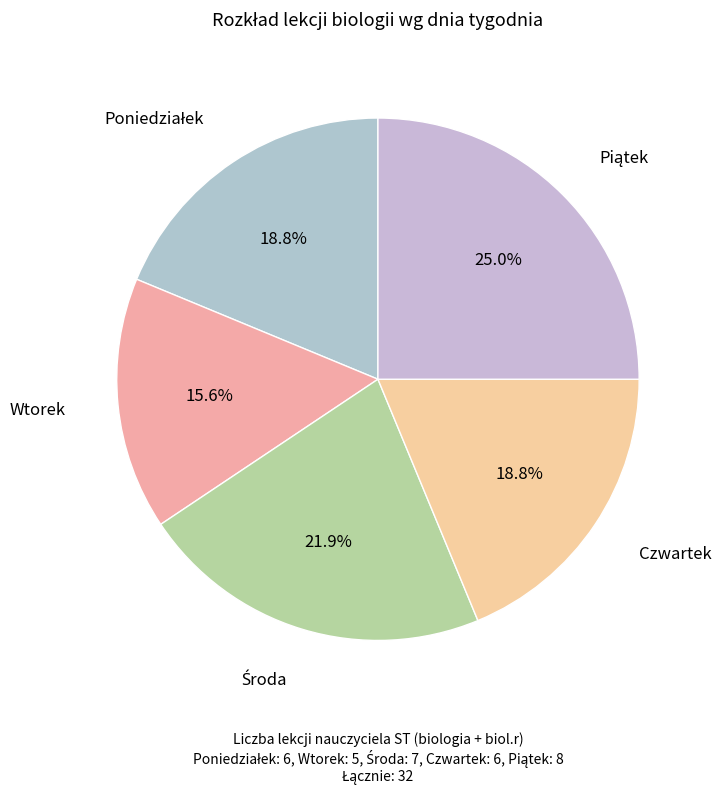

Count the number of slices in the pie.

5